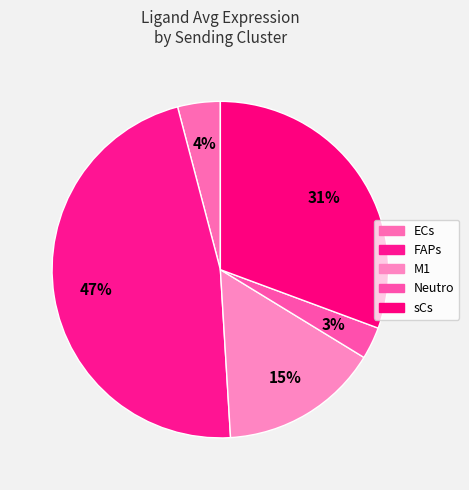

How many slices are in this pie chart?

5